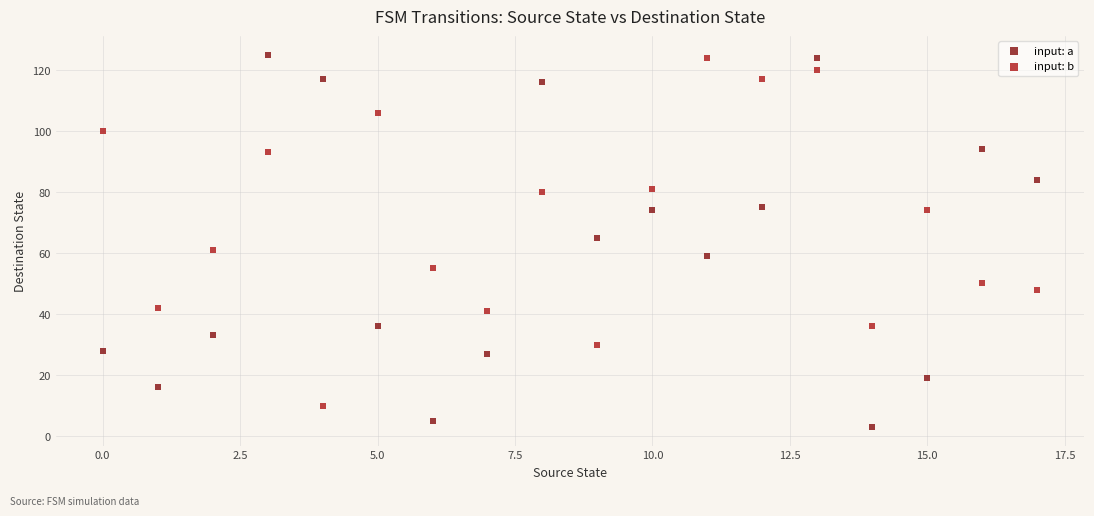

In the input: b series, what Y value is closest to 67?

61